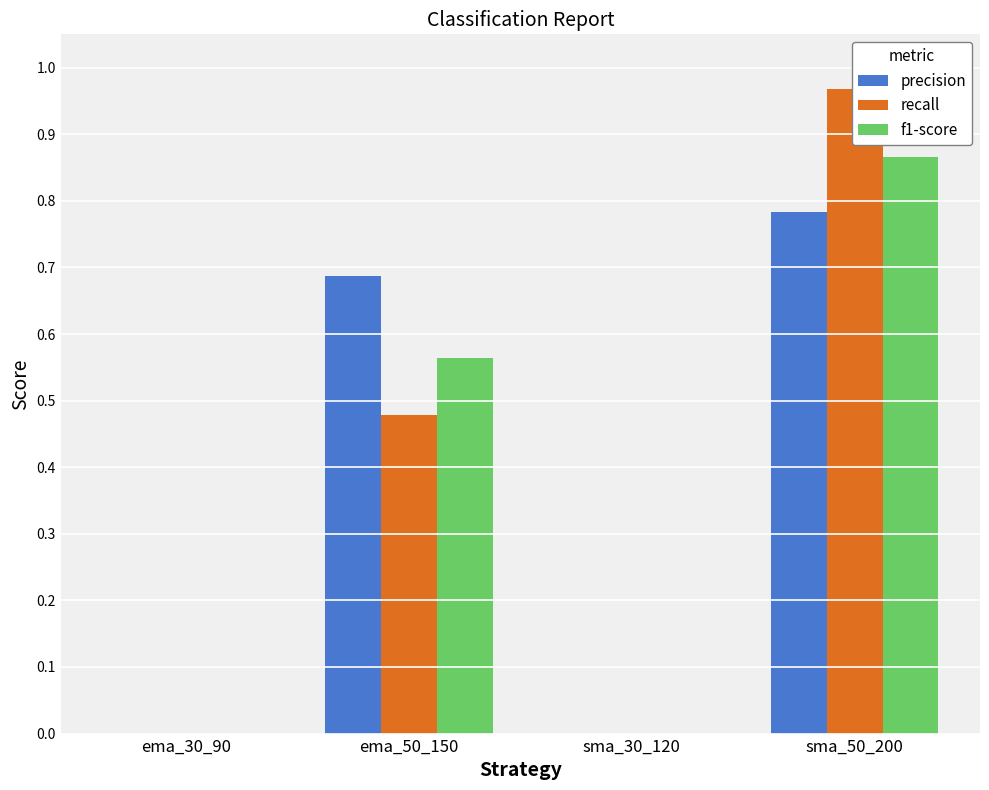

Rank the series at ema_30_90 from lowest to highest value.

precision, recall, f1-score